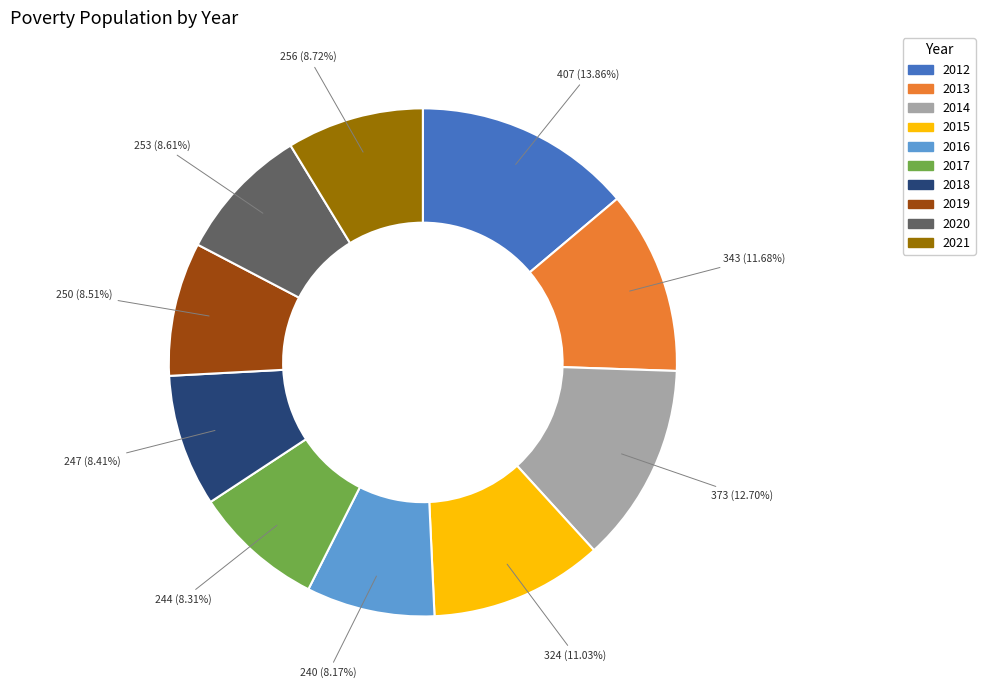

The 2021 slice represents 1% of the pie. True or false?

False